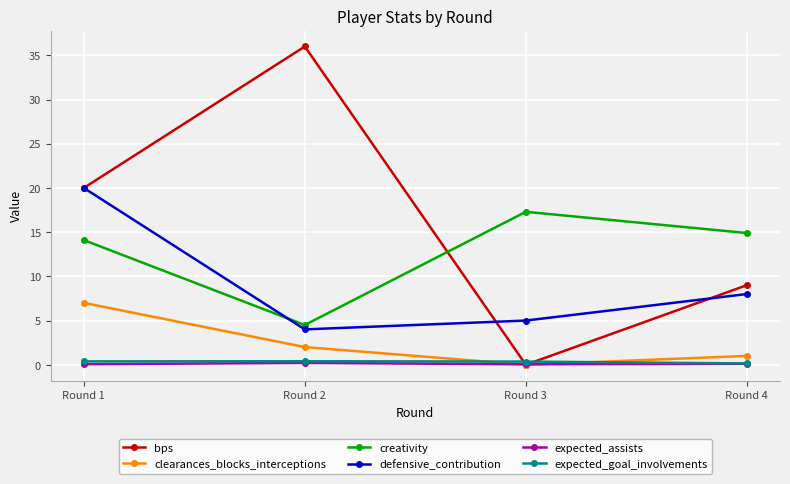

What is the minimum value for expected_assists?

0.1